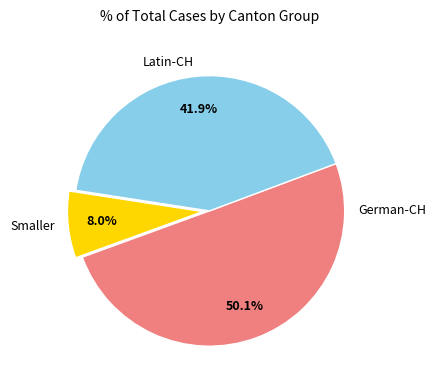

Is there any slice that represents more than half of the pie?

Yes